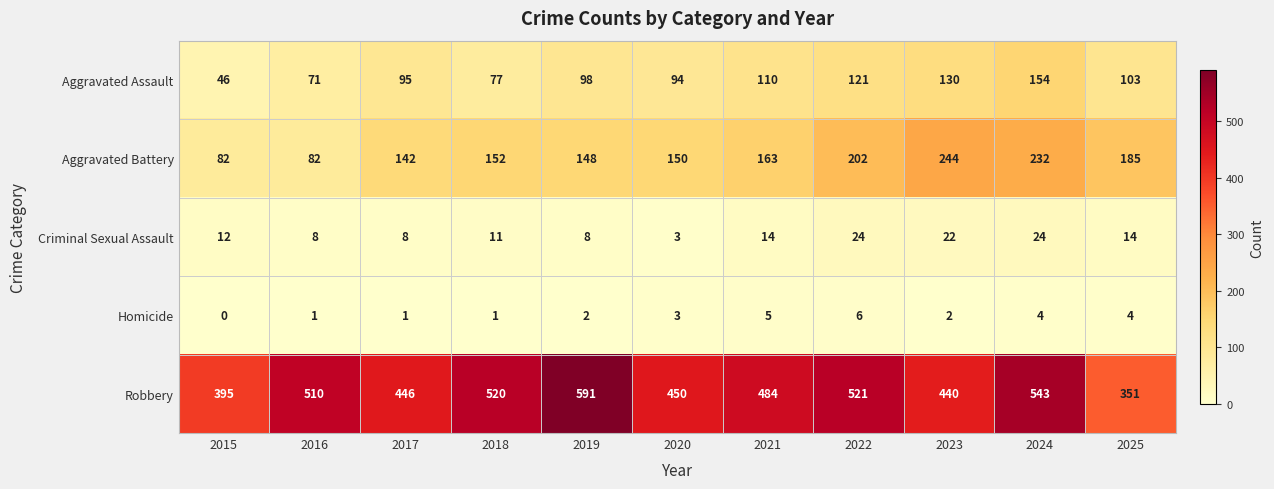

True or false: Robbery has a value of 395 at 2015.

True